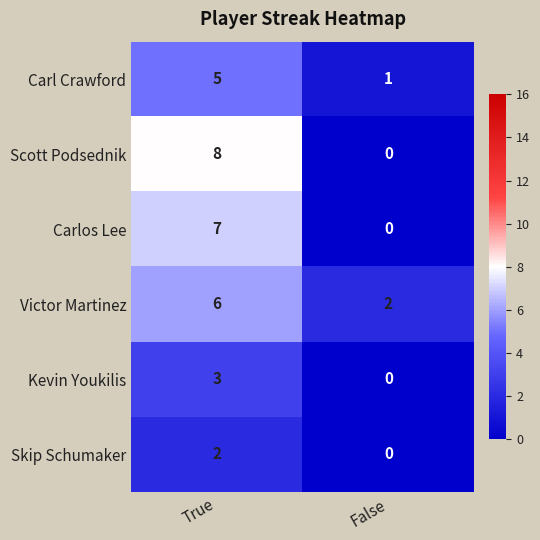

Where is Kevin Youkilis nearest to the value 1?

False